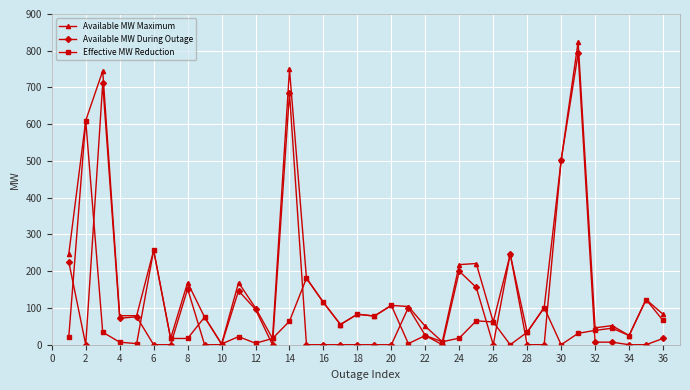

List the series in order of their overall mean, lowest first.

Effective MW Reduction, Available MW During Outage, Available MW Maximum